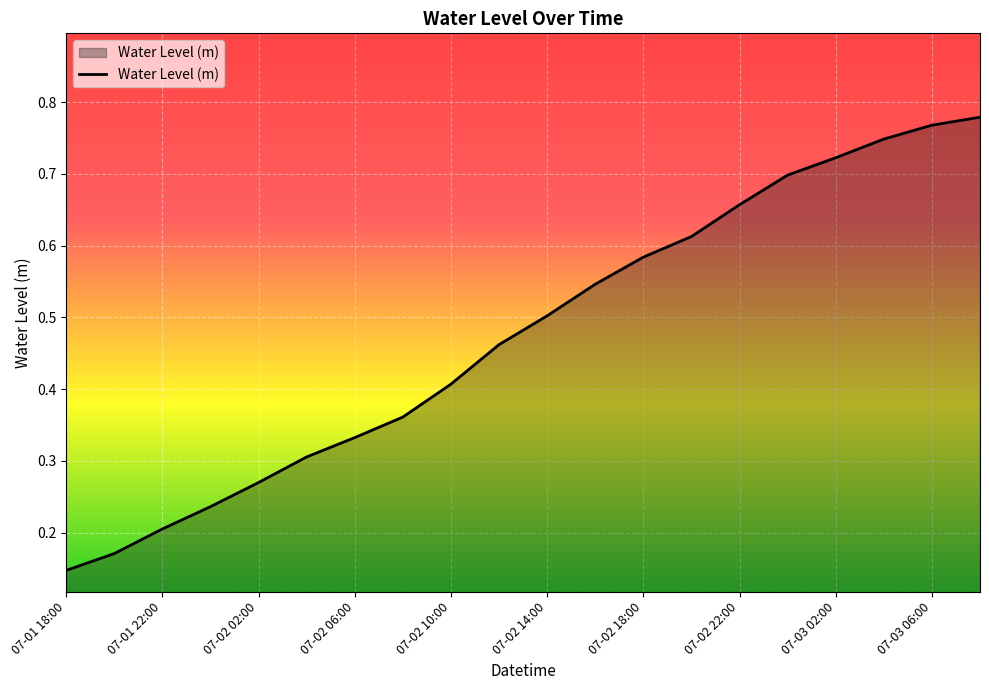

Does the chart have visible grid lines?

Yes